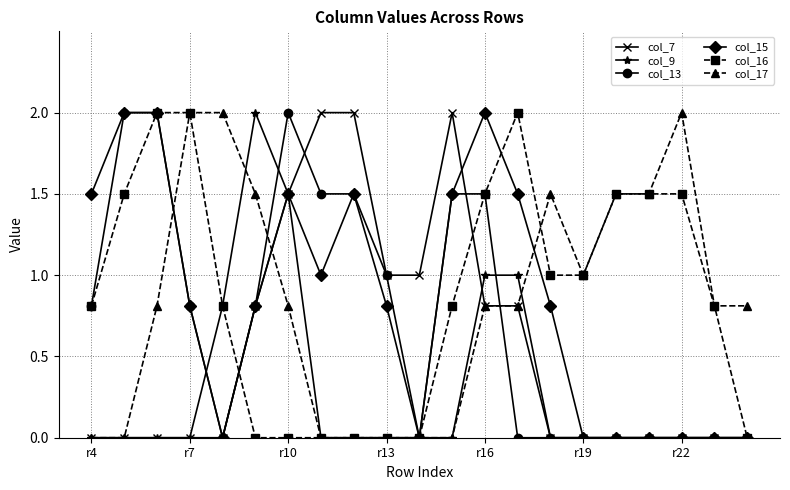

What is the value of the col_15 point at the 9th from the left?

1.5